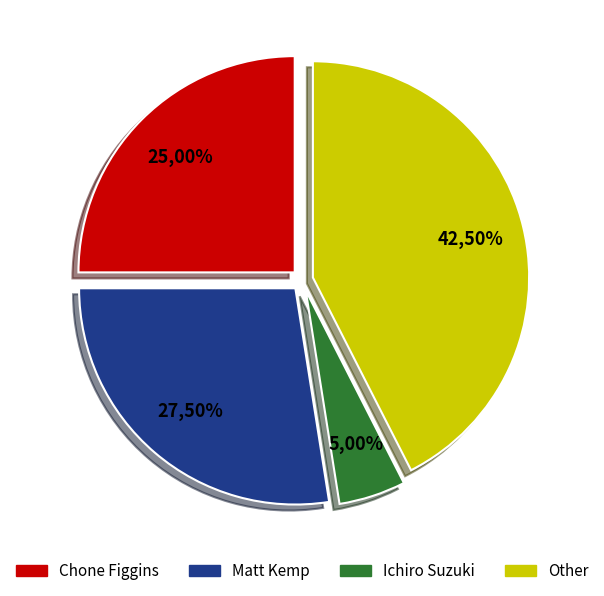

Does Matt Kemp represent more than half of the total?

No